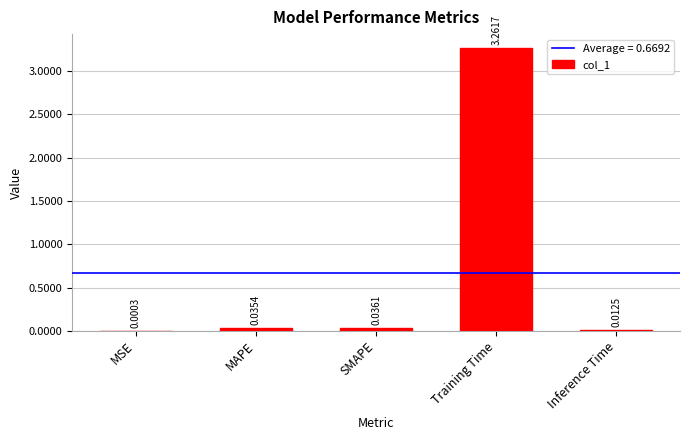

Between SMAPE and Training Time, which is larger?

Training Time